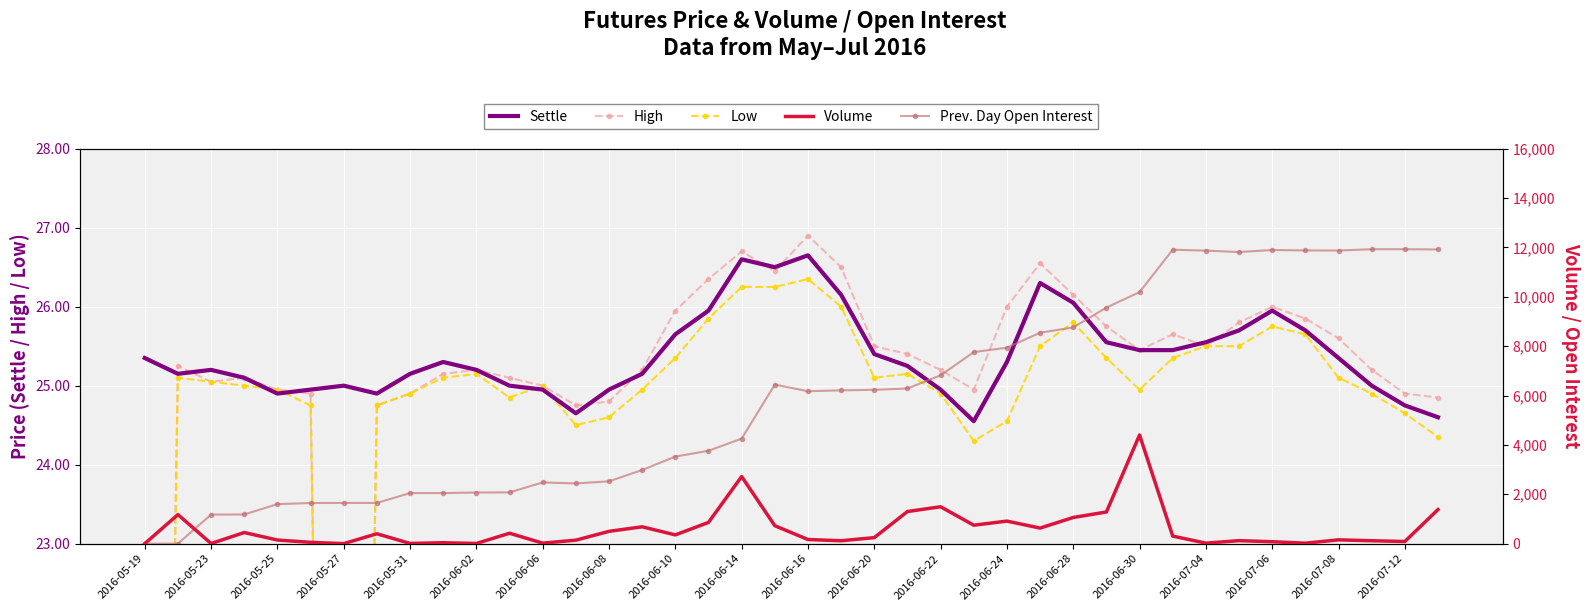

True or false: Prev. Day Open Interest has a value of 2929.2 at 2016-06-02.

False